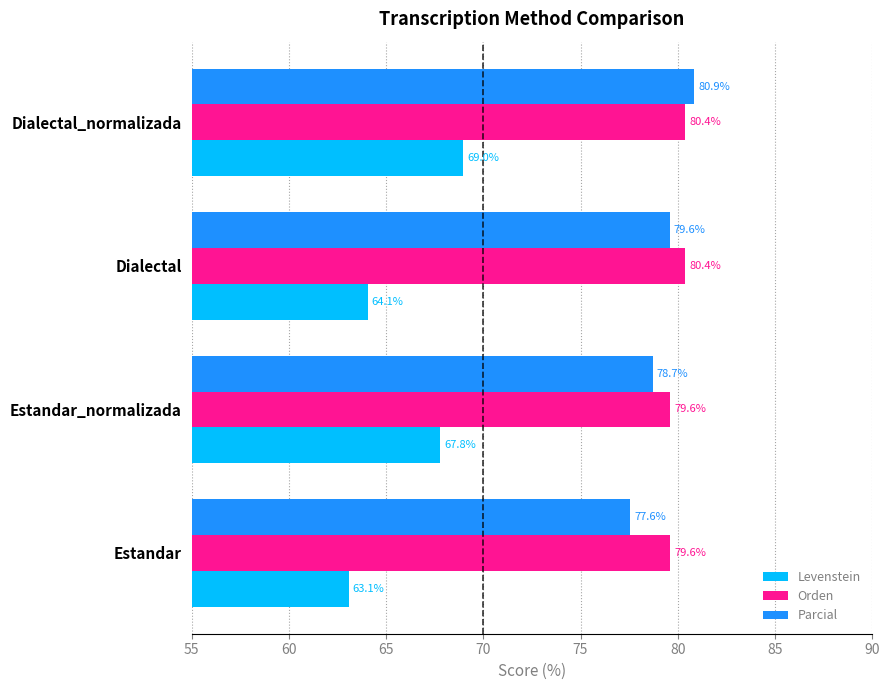

At which category is the sum across all series the highest?

Dialectal_normalizada